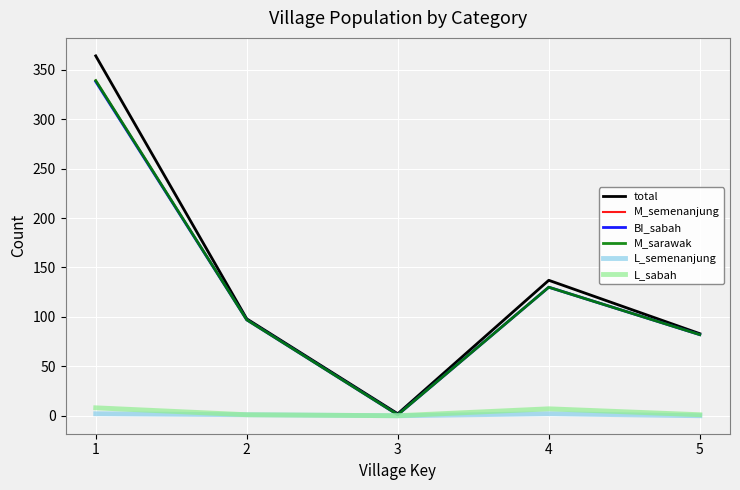

At which category does L_sabah reach its first local valley?

3